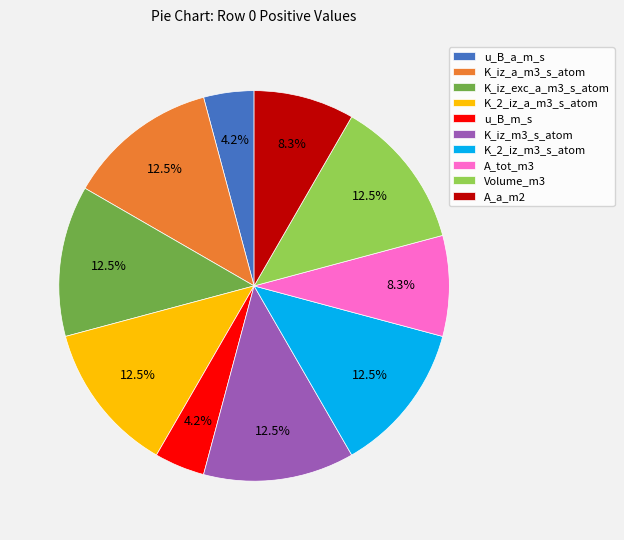

Does any single category account for the majority?

No